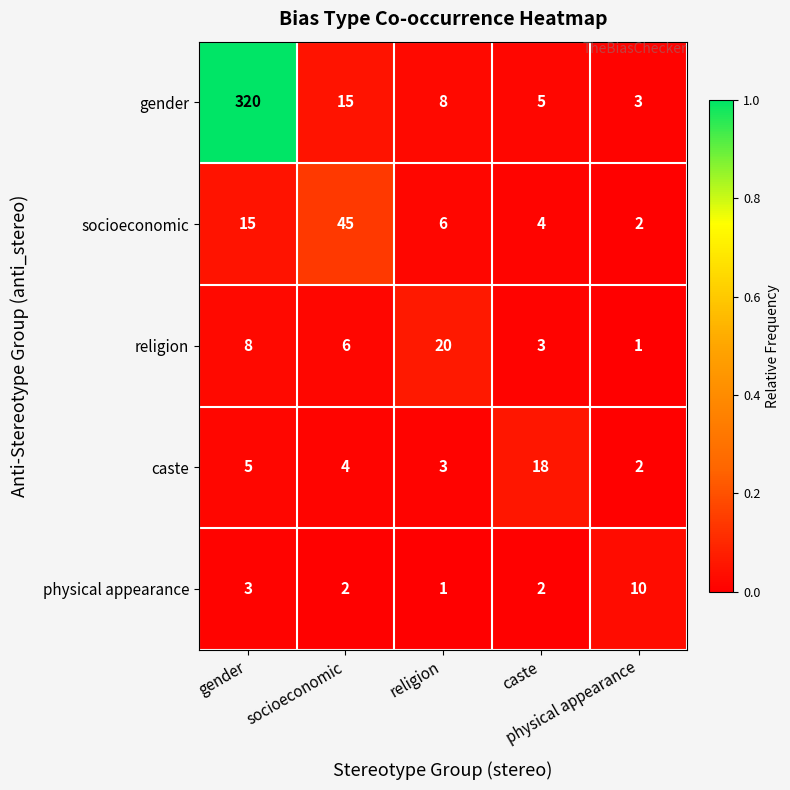

How many distinct data groups are displayed?

5